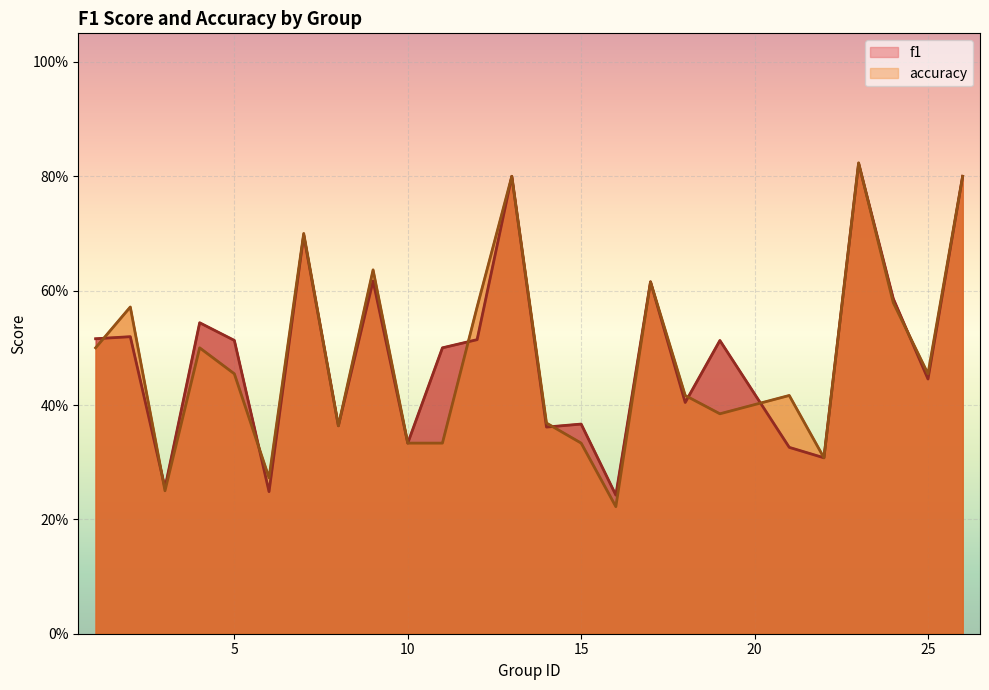

Where do f1 and accuracy first cross each other?

1 and 2